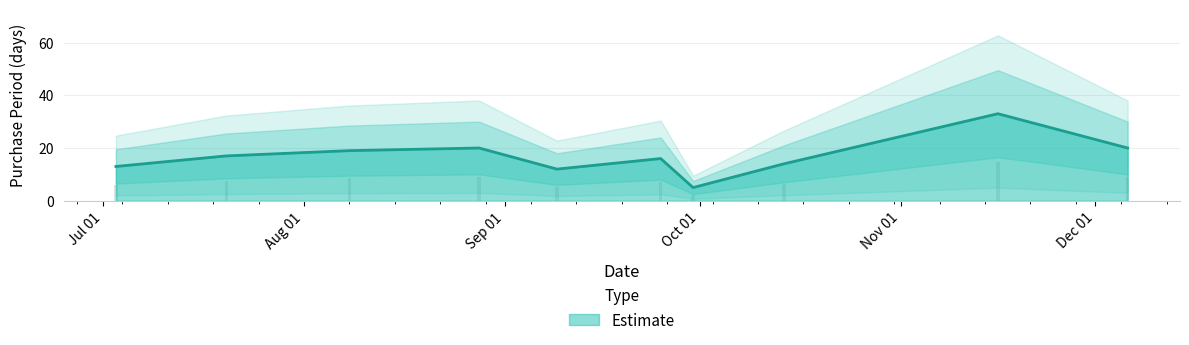

Where does the data first go above 17?

2017-08-08